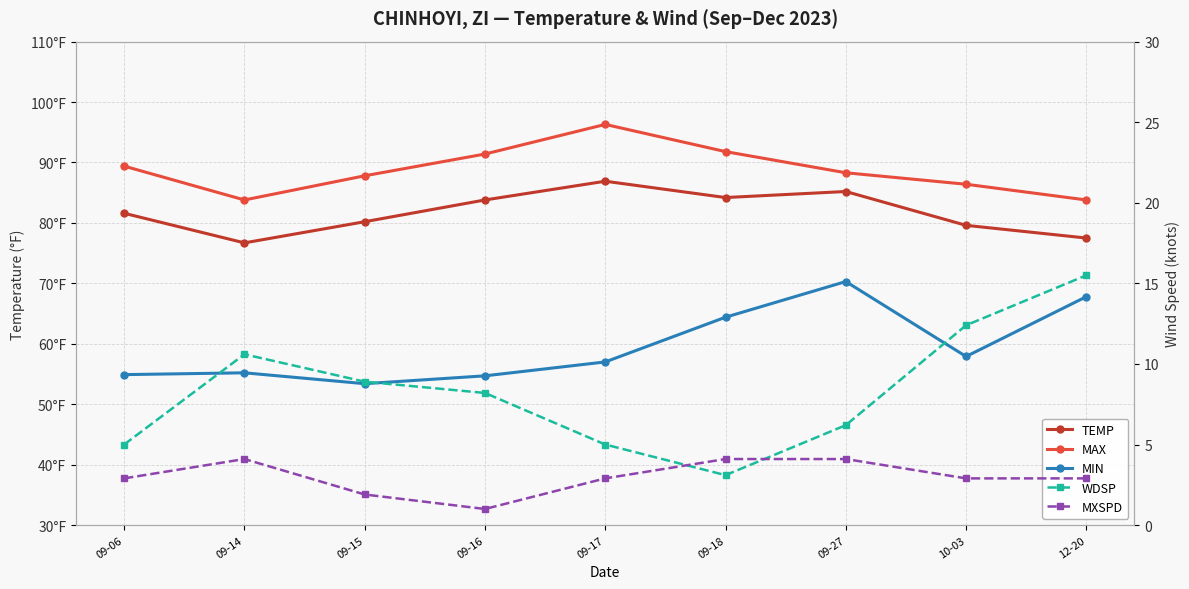

How many data points in TEMP are above 81?

5